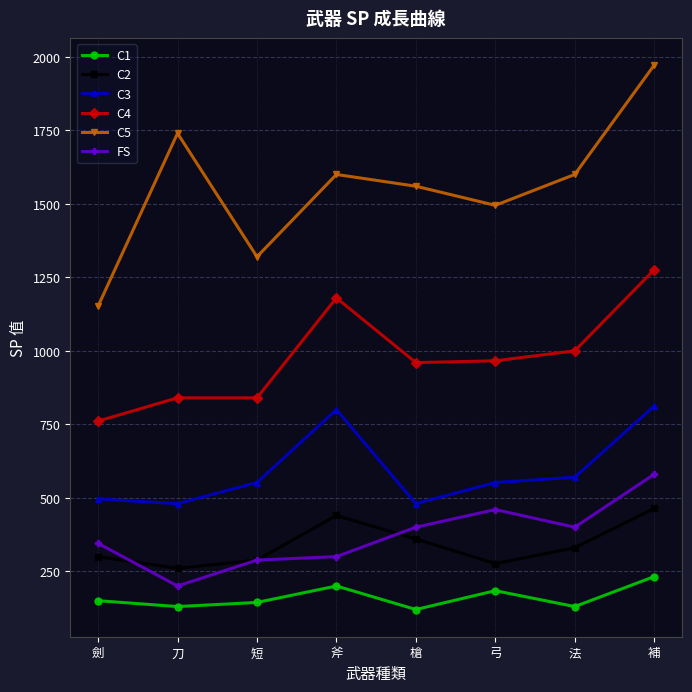

List the series in order of their peak value, highest first.

C5, C4, C3, FS, C2, C1